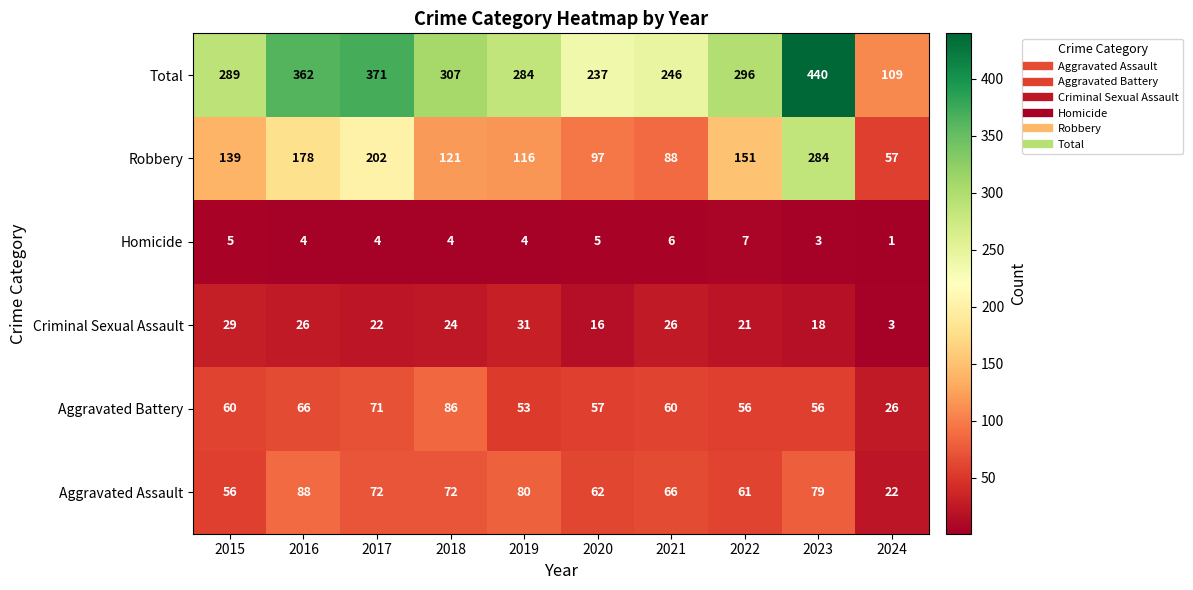

At how many categories does at least one series exceed 9?

10